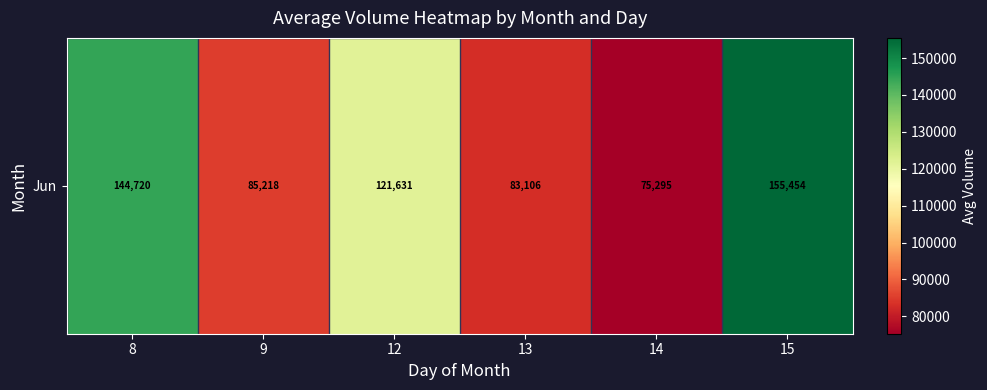

What is the maximum value shown in the chart?

155454.0